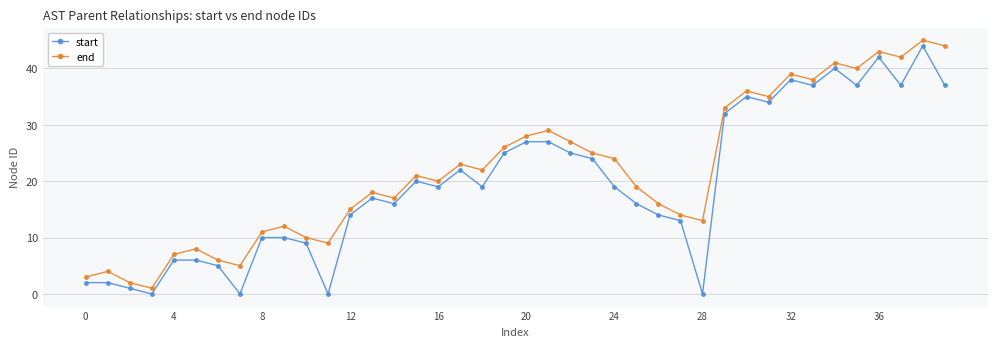

True or false: start and end intersect in this chart.

False